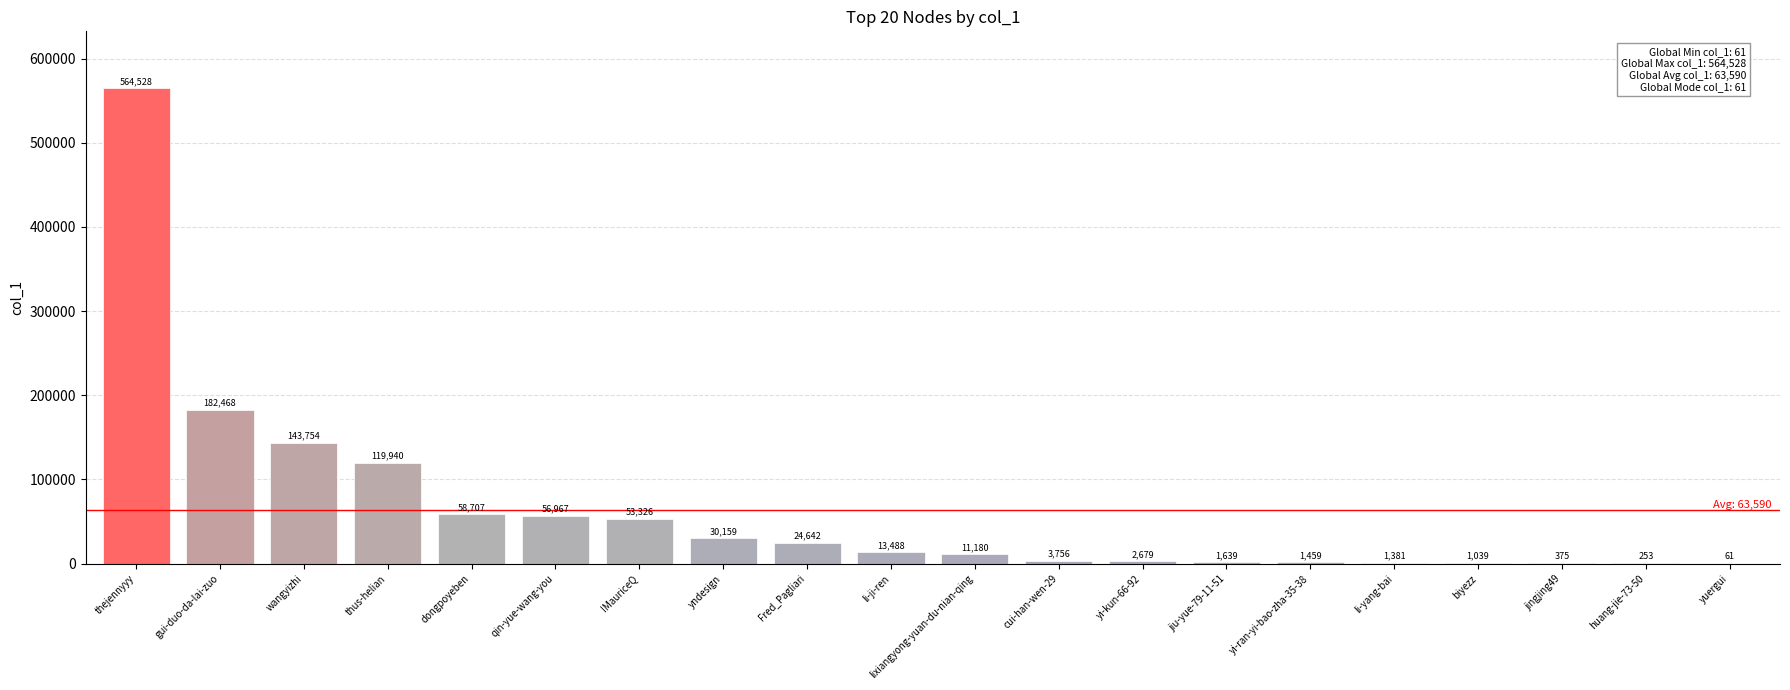

Approximately how many times larger is the value at thus-helian compared to thejennyyy?

0.2